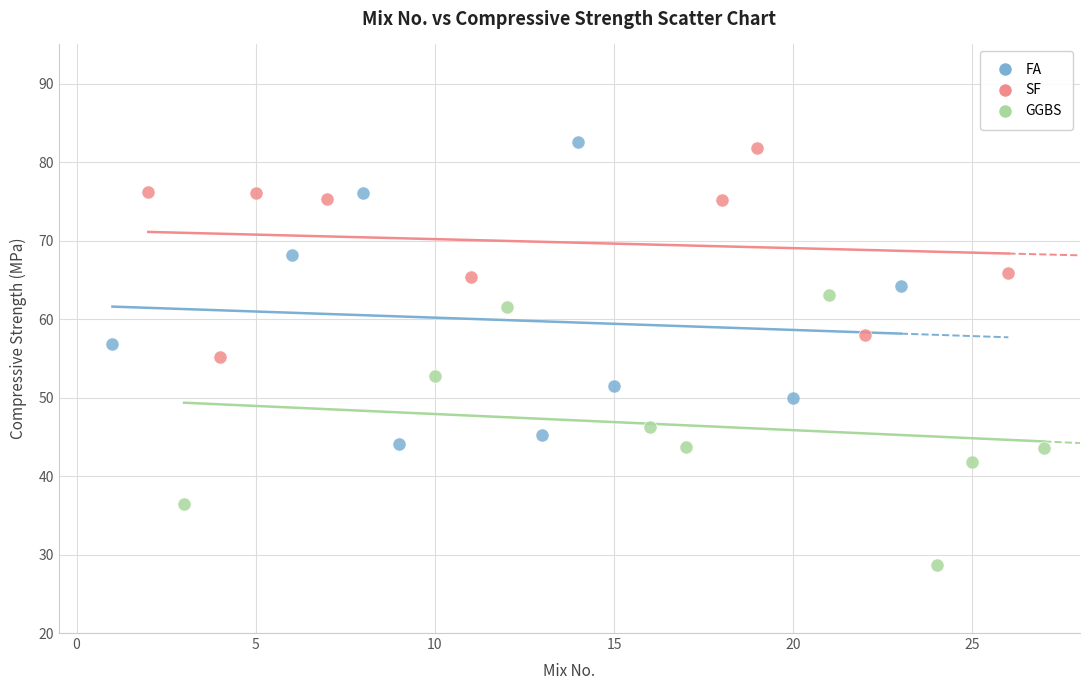

Which series has the largest Y range (max minus min)?

FA